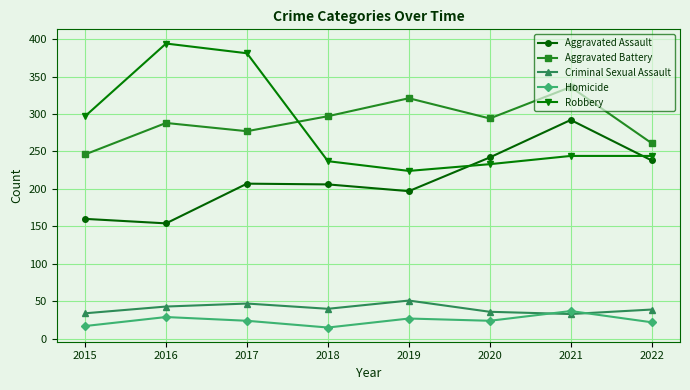

What is the difference between the highest and lowest values at 2022?

239